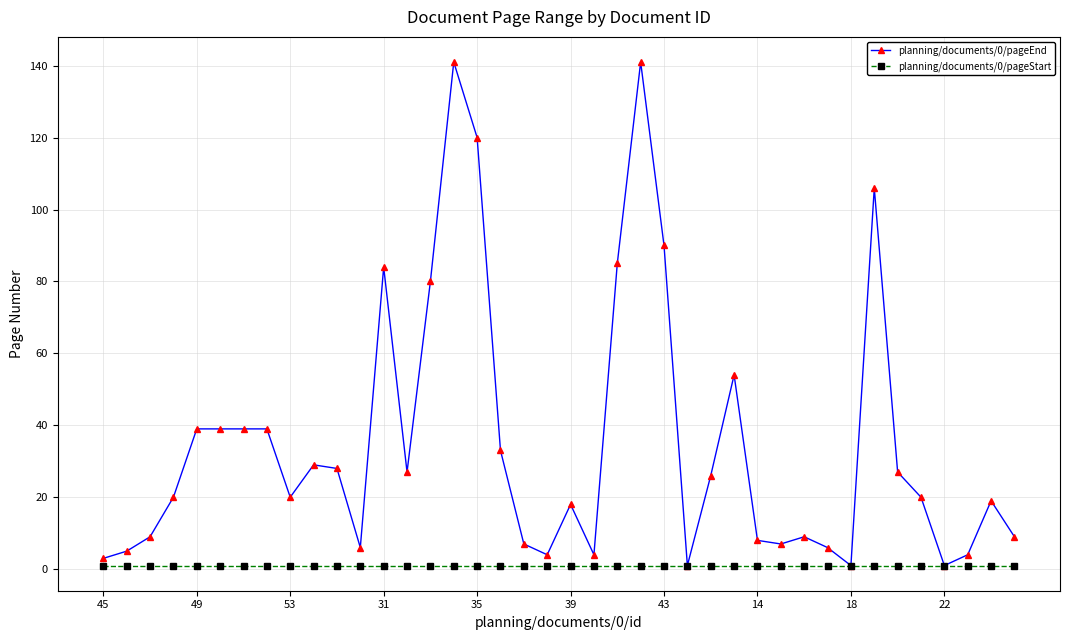

How many categories are shown in the chart?

40